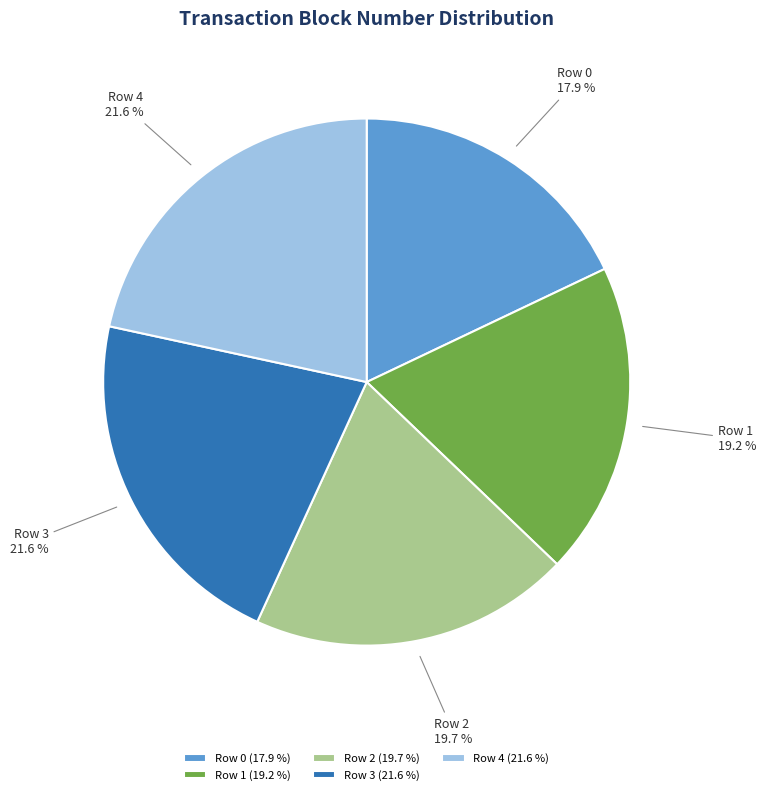

Approximately how many times larger is the value at Row 0 compared to Row 4?

0.8